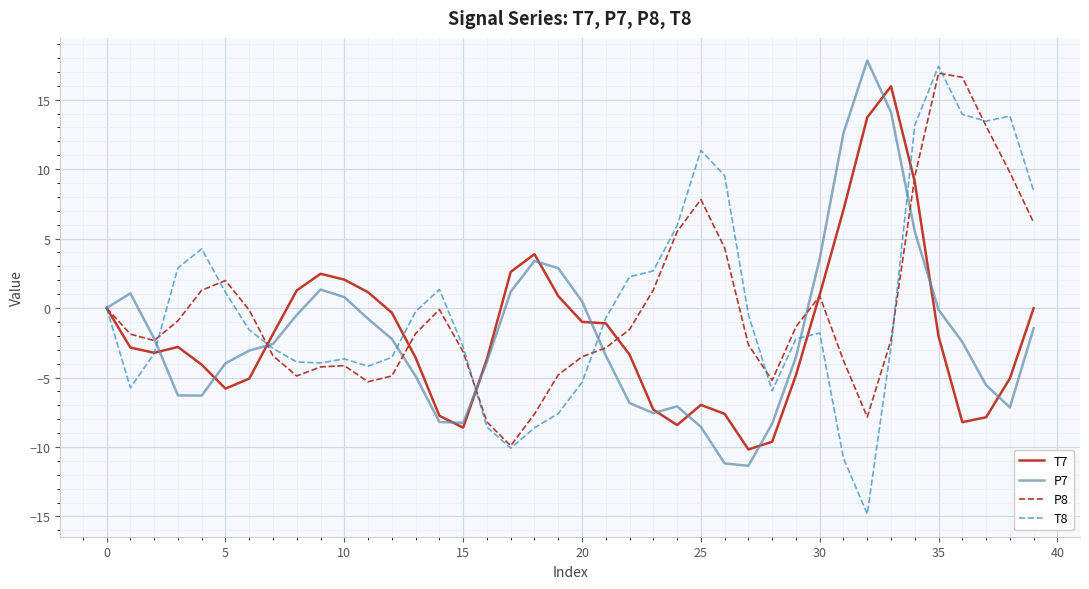

What is the minimum value for P8?

-9.9